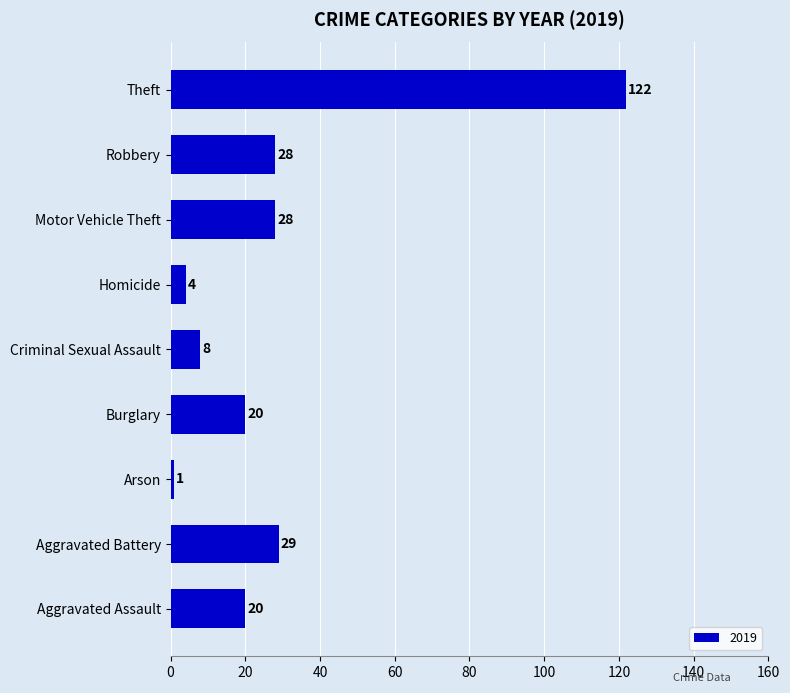

True or false: the data shows 9 at Robbery.

False